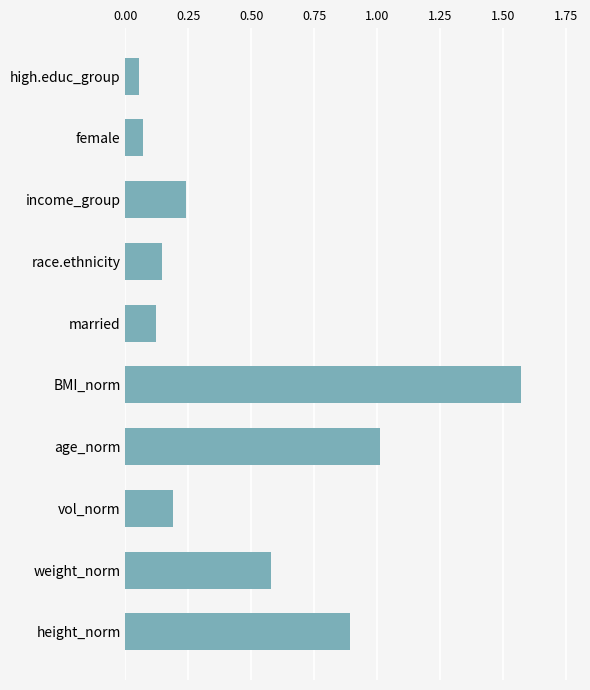

What is the difference between the second highest and minimum values?

1.0